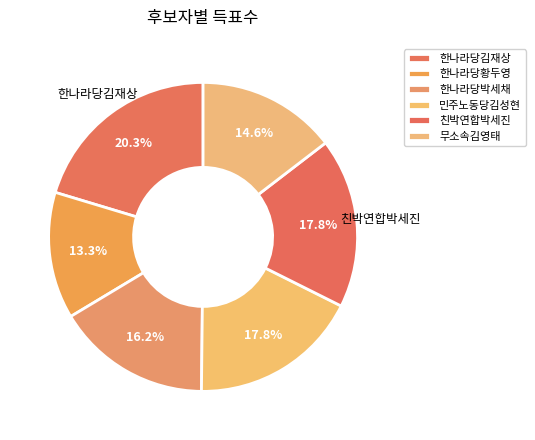

Which category has the biggest portion of the pie?

한나라당김재상